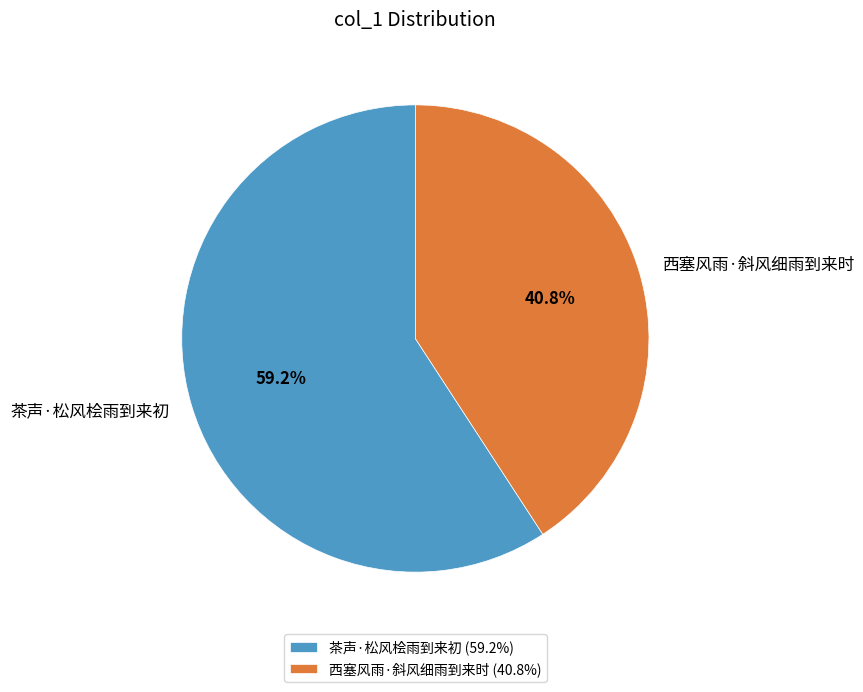

Which category has the smallest portion of the pie?

西塞风雨·斜风细雨到来时